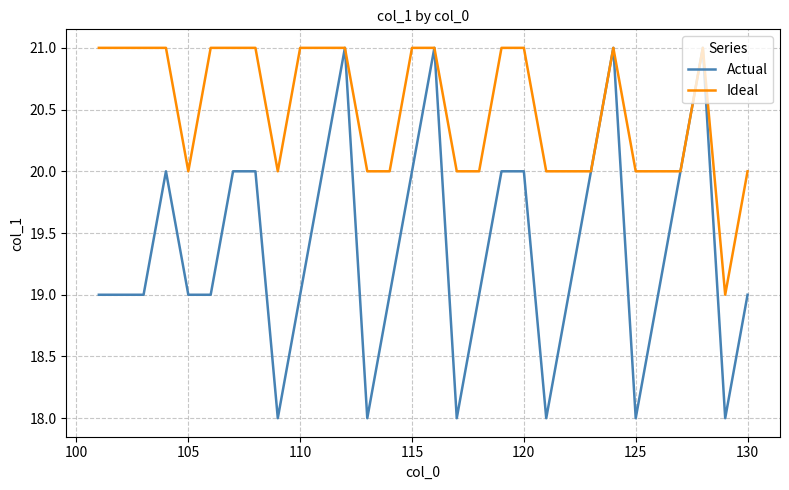

Which series has the largest total across all categories?

Ideal